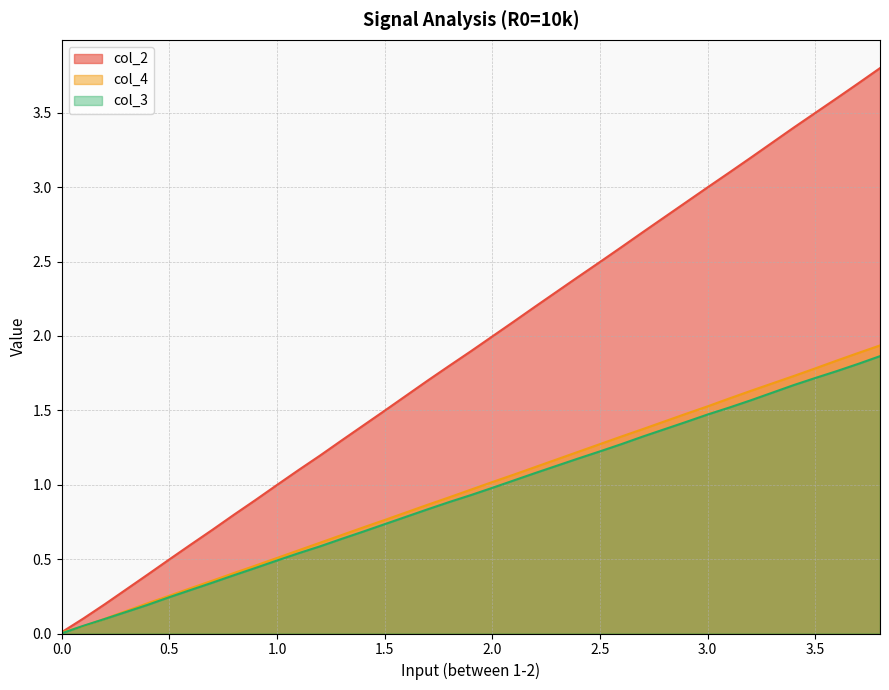

True or false: col_3 has a value of 0.5 at 2.5.

False